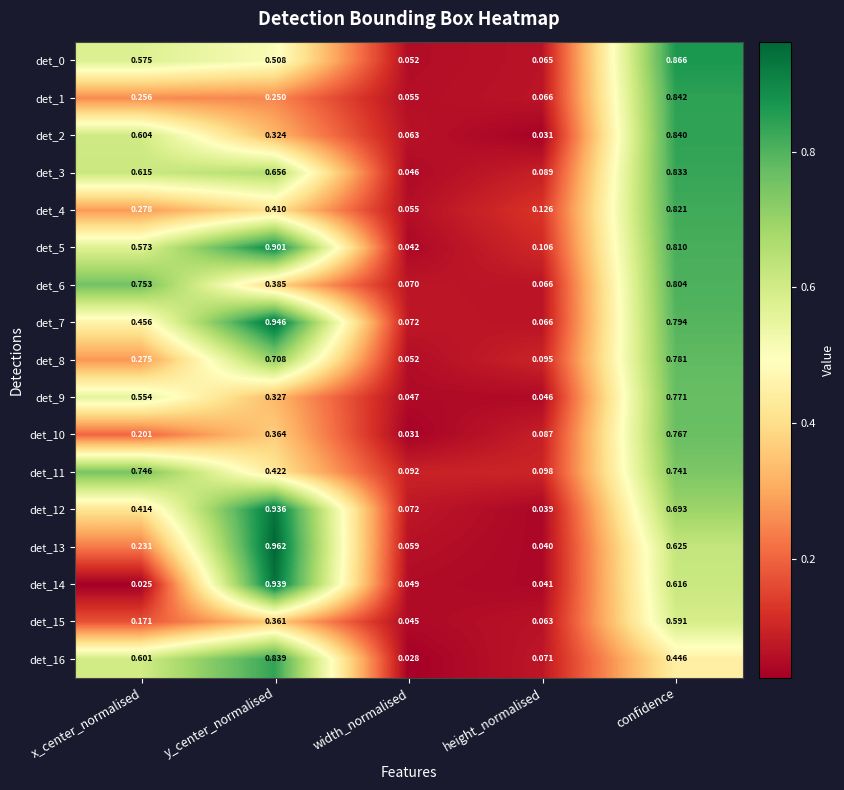

Which series has the largest range (max minus min)?

det_13